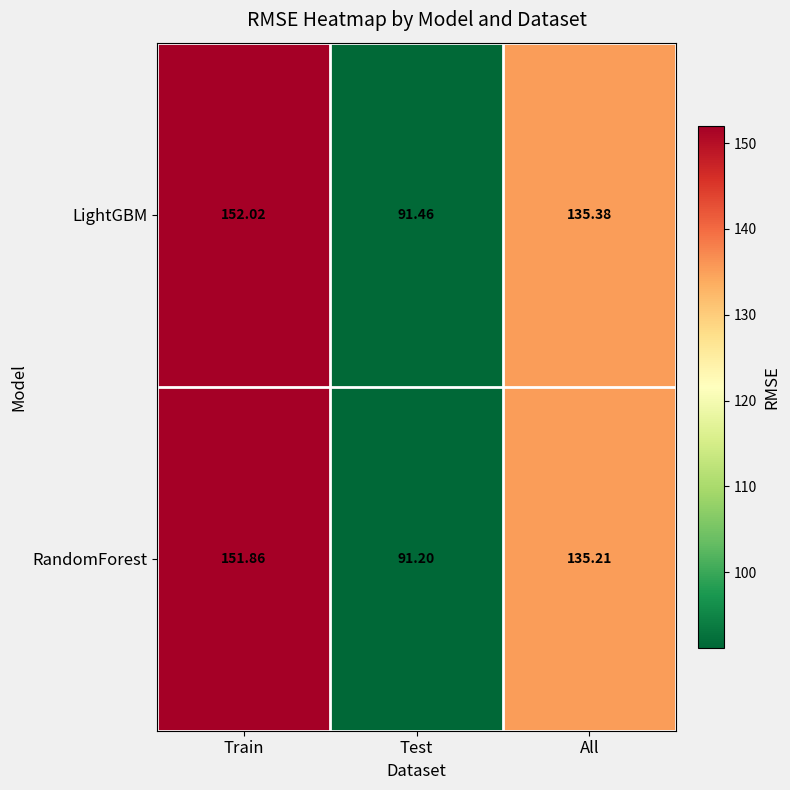

At how many categories does at least one series exceed 138?

1